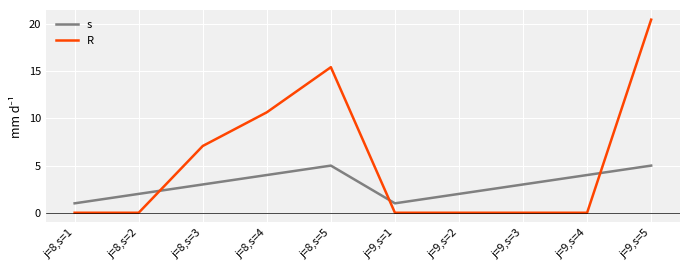

How many distinct data groups are displayed?

2